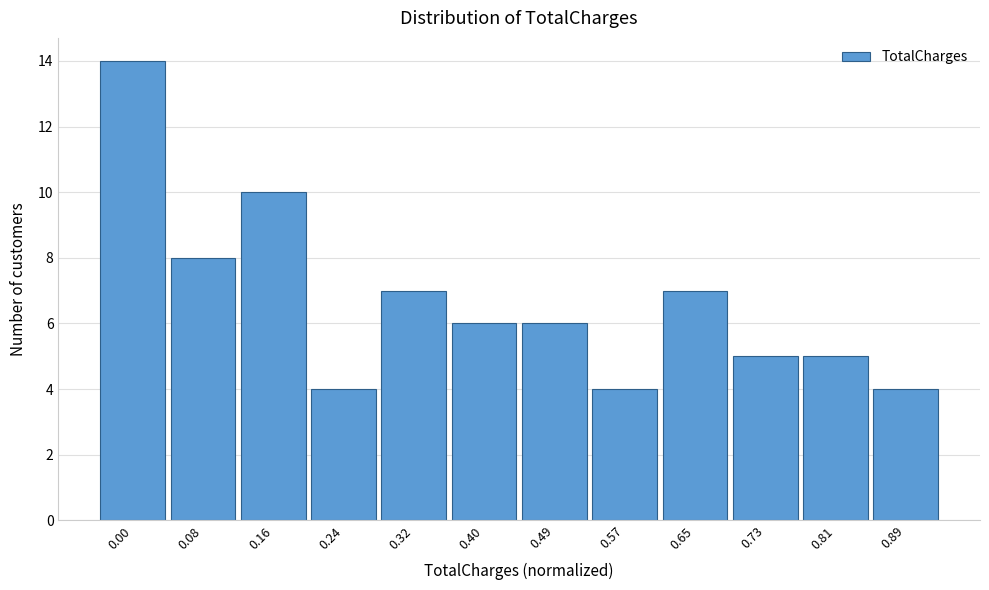

Reading left to right, what are all the values shown in this chart?

14	8	10	4	7	6	6	4	7	5	5	4